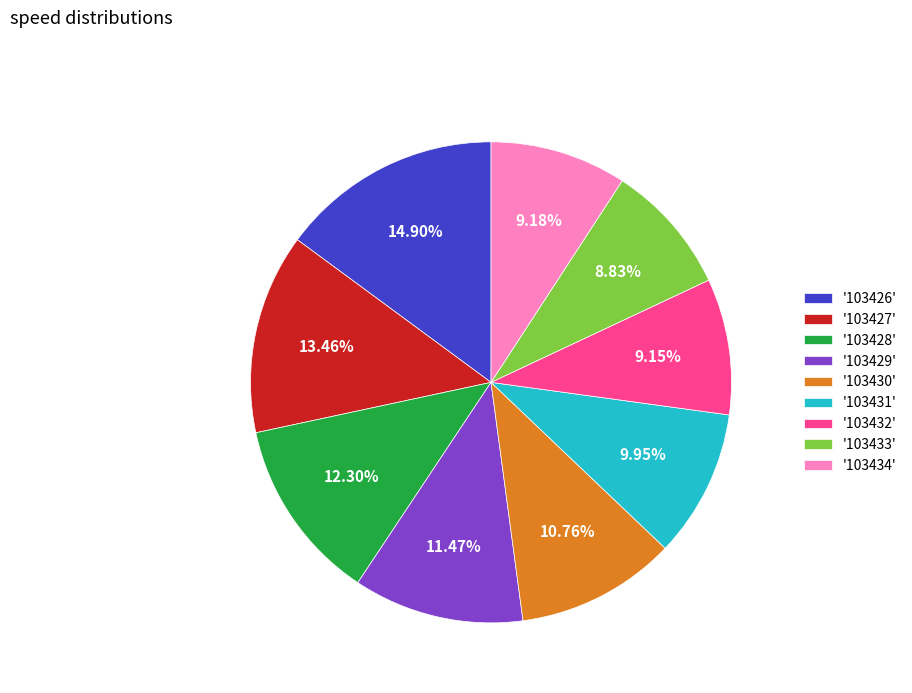

Count the number of slices in the pie.

9